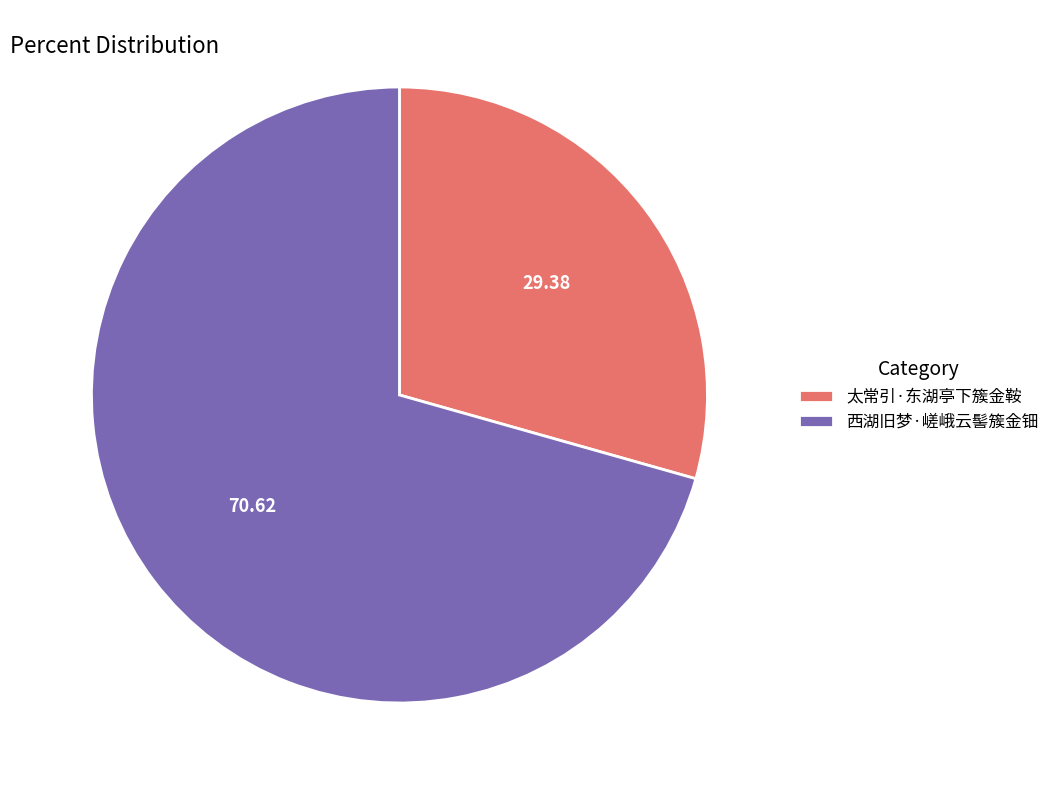

How many segments does this pie chart have?

2